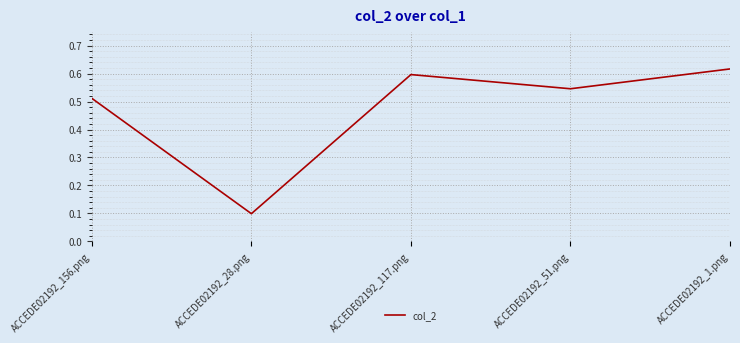

At which category does the data reach its first local valley?

ACCEDE02192_28.png